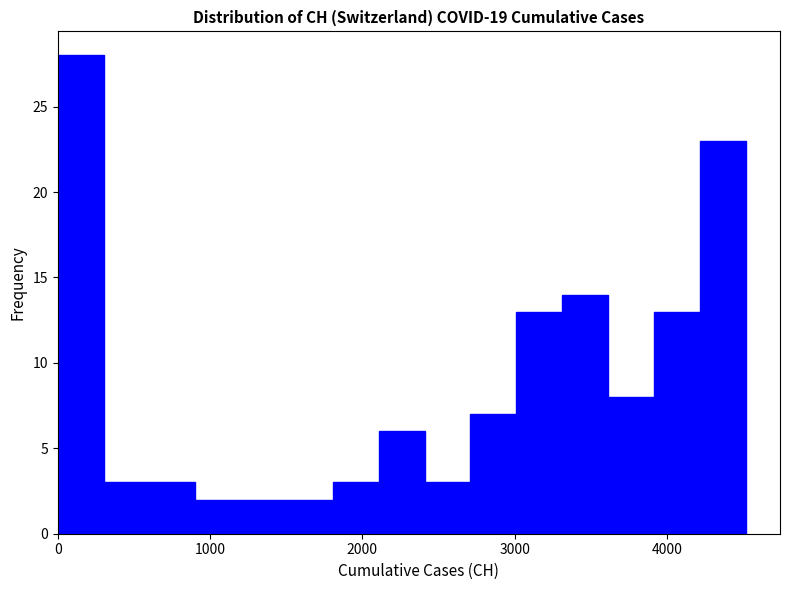

Around what value on the x-axis is the tallest bar? Give the approximate position of its centre, as read against the axis.

200